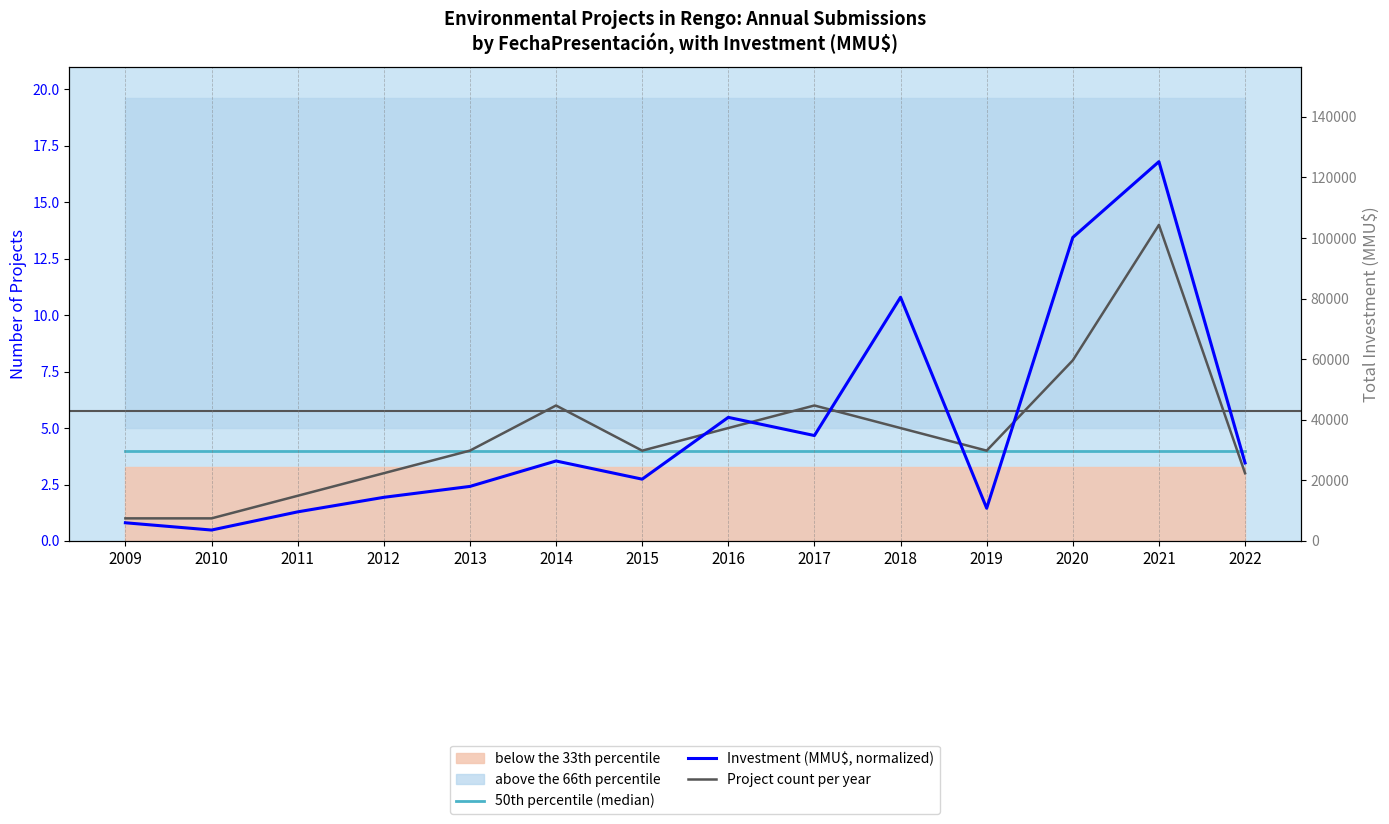

Is the value of 50th percentile (median) at 2021 greater than the value of Project count per year at 2020?

No